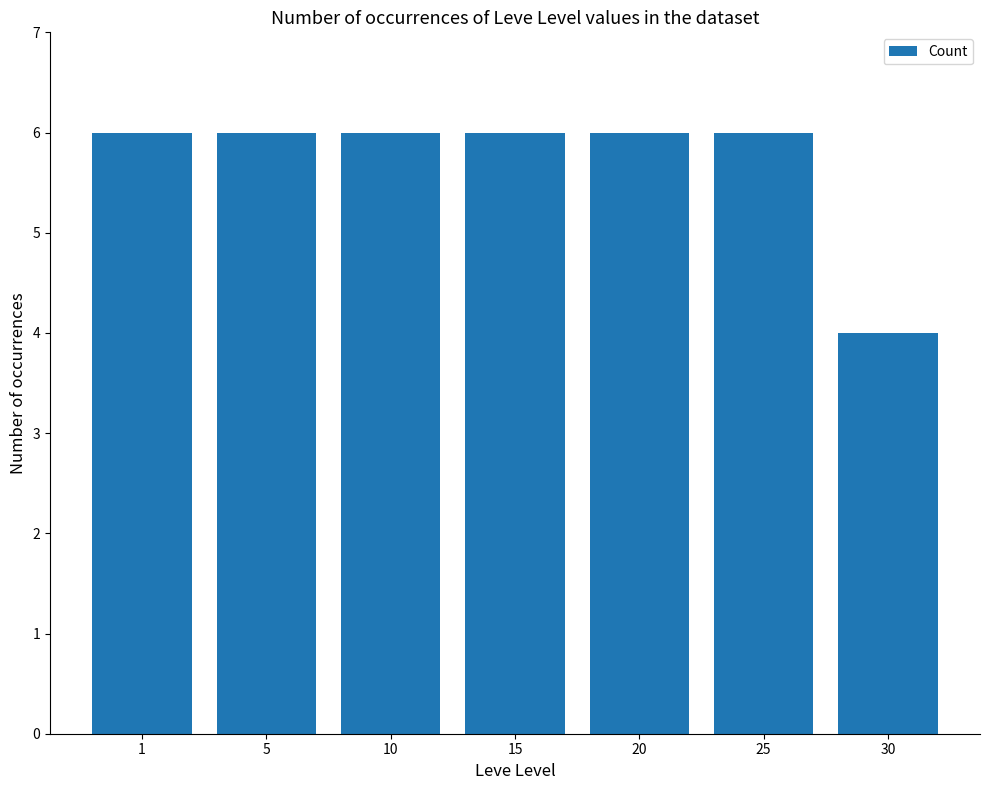

What is the average value?

6